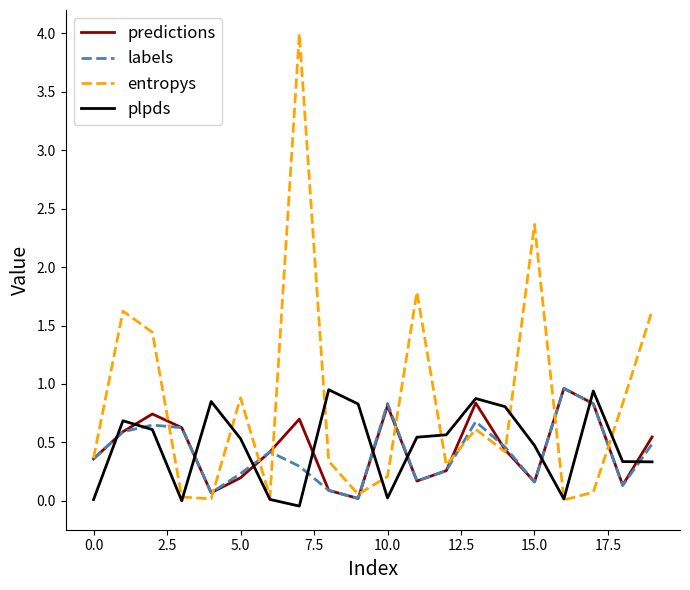

Which series has the largest total across all categories?

entropys